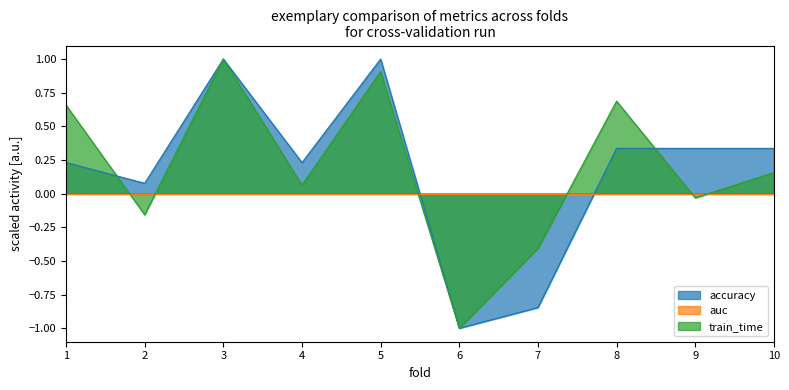

Which series ends up on top after the final intersection of accuracy and train_time?

accuracy